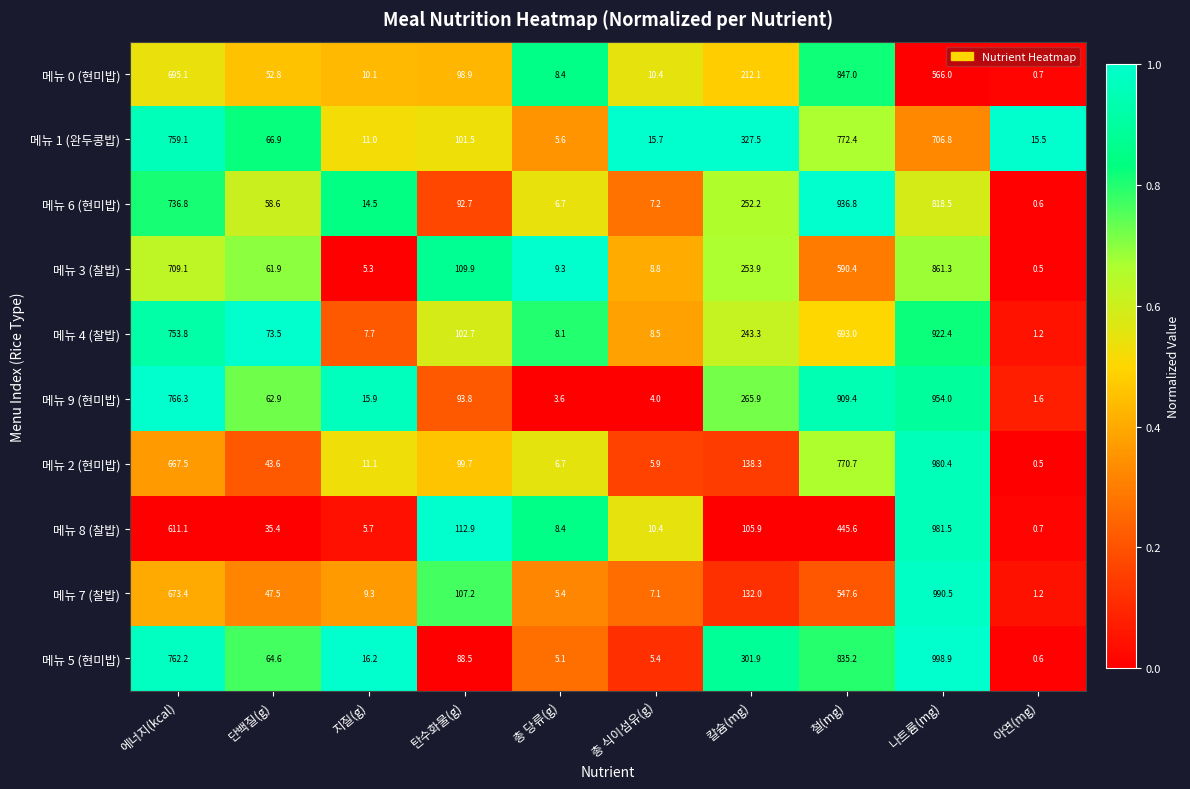

List the series in order of their peak value, lowest first.

메뉴 1 (완두콩밥), 메뉴 0 (현미밥), 메뉴 3 (찰밥), 메뉴 4 (찰밥), 메뉴 6 (현미밥), 메뉴 9 (현미밥), 메뉴 2 (현미밥), 메뉴 8 (찰밥), 메뉴 7 (찰밥), 메뉴 5 (현미밥)